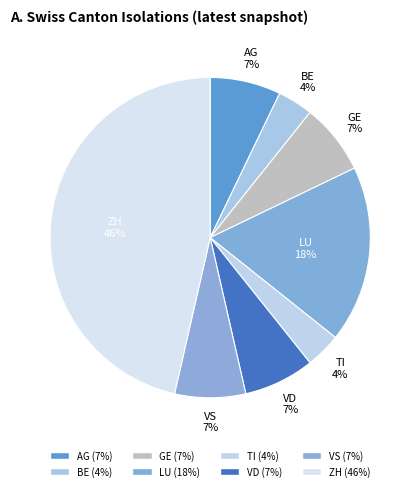

How many slices are in this pie chart?

8